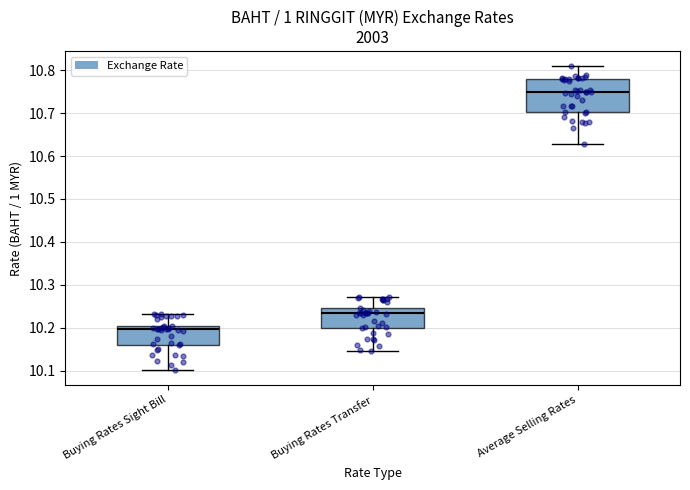

Which box's median line is the lowest?

Buying Rates Sight Bill